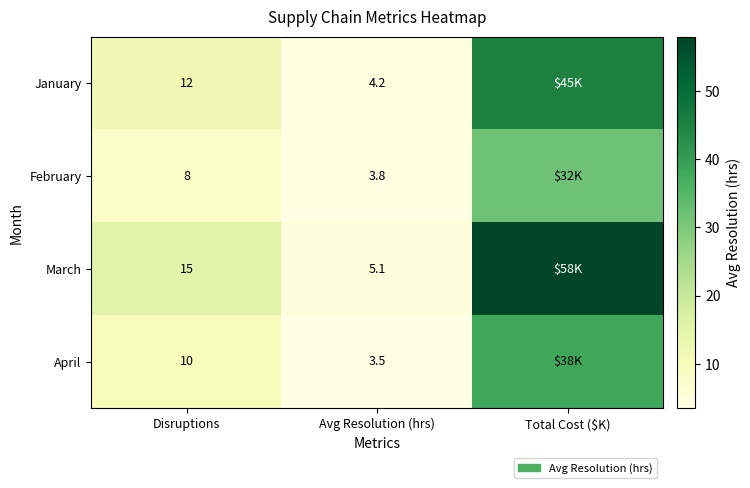

What is the sum of the January values at Avg Resolution (hrs) and Disruptions?

16.2